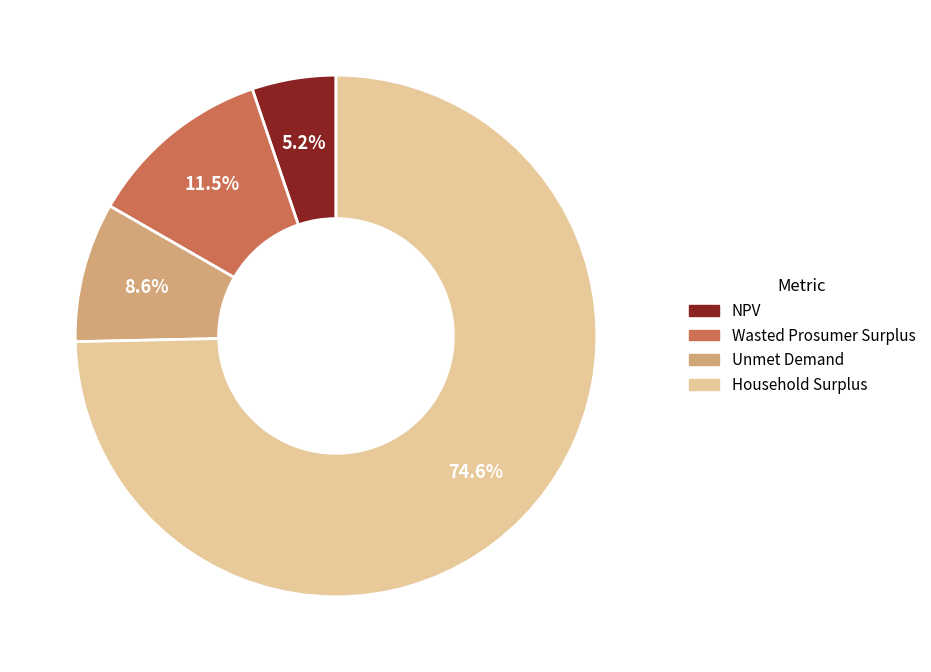

How many segments does this pie chart have?

4